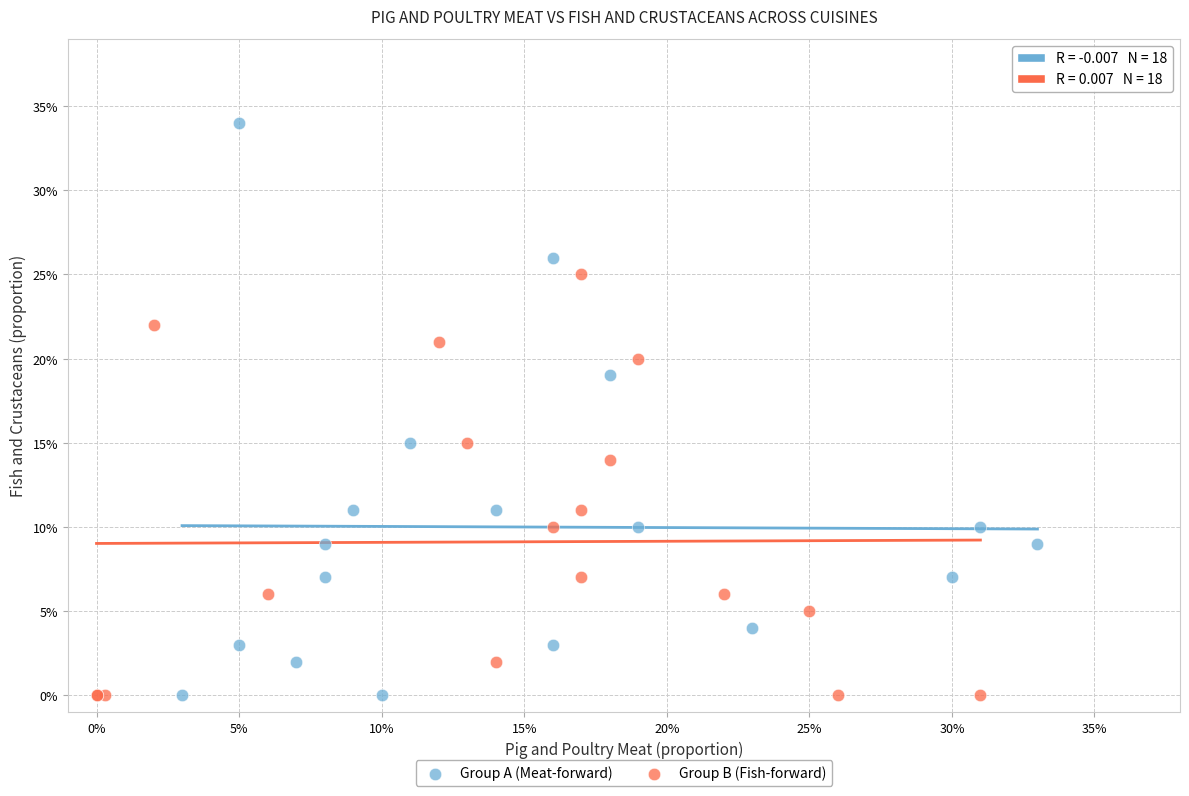

What are all the series names shown in the legend?

Group A (Meat-forward), Group B (Fish-forward)